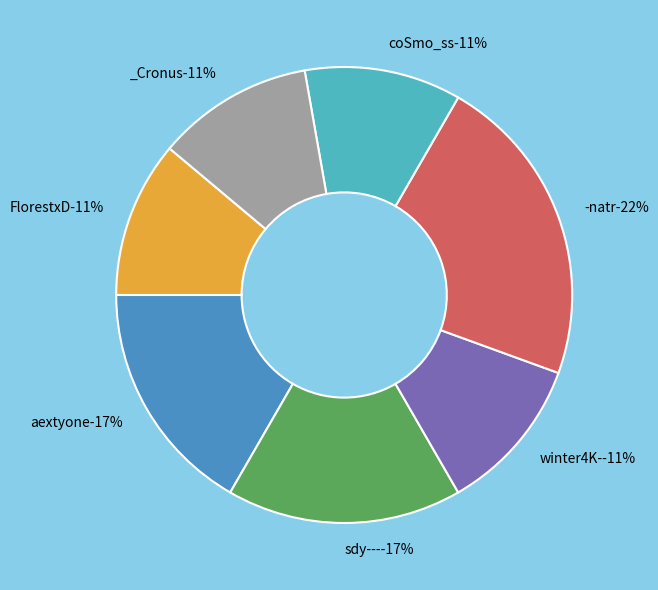

Is there any slice that represents more than half of the pie?

No